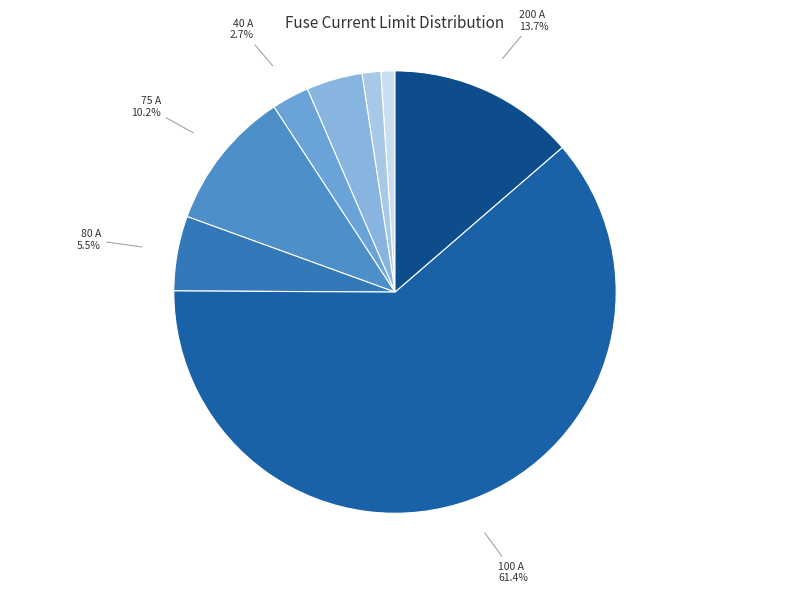

What is the ratio of the value at 200 A to the value at 80 A?

2.5